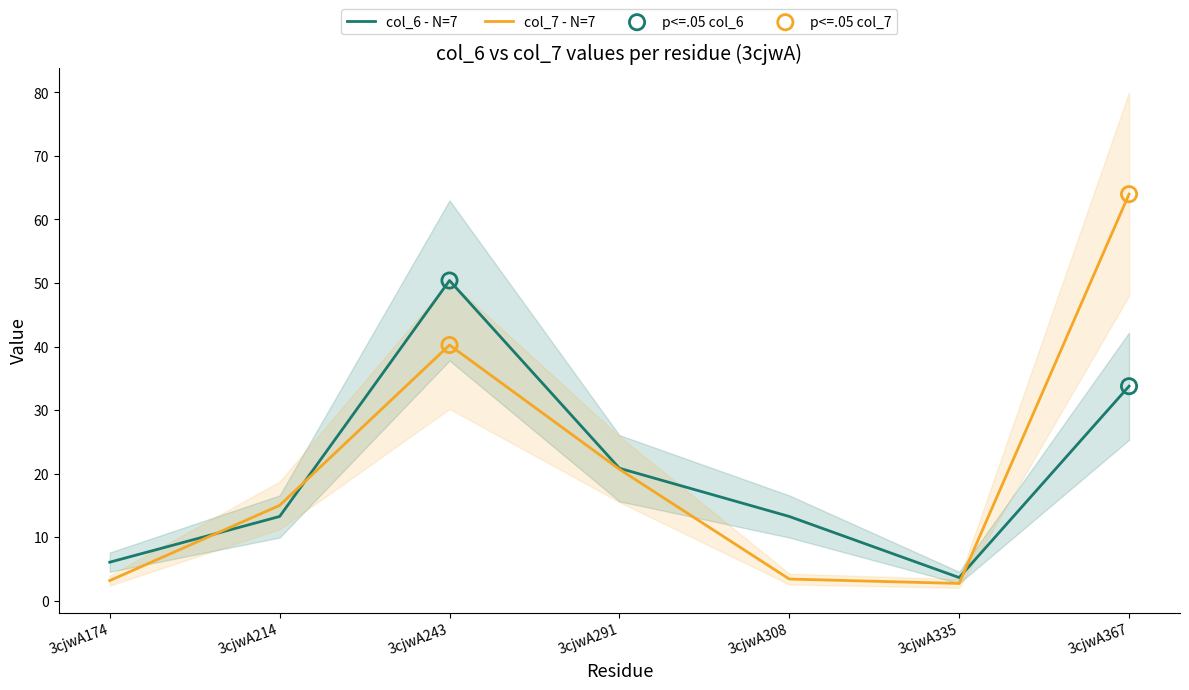

What are all the series names shown in the legend?

col_6, col_7